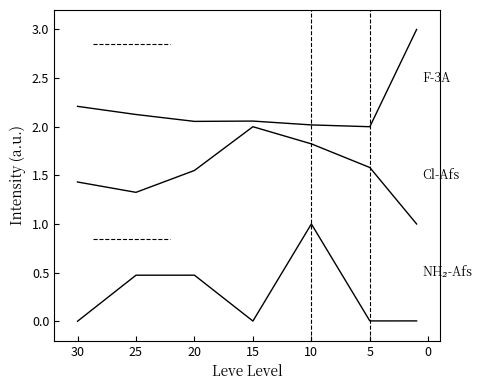

How many values in the F-3A series exceed 2?

6